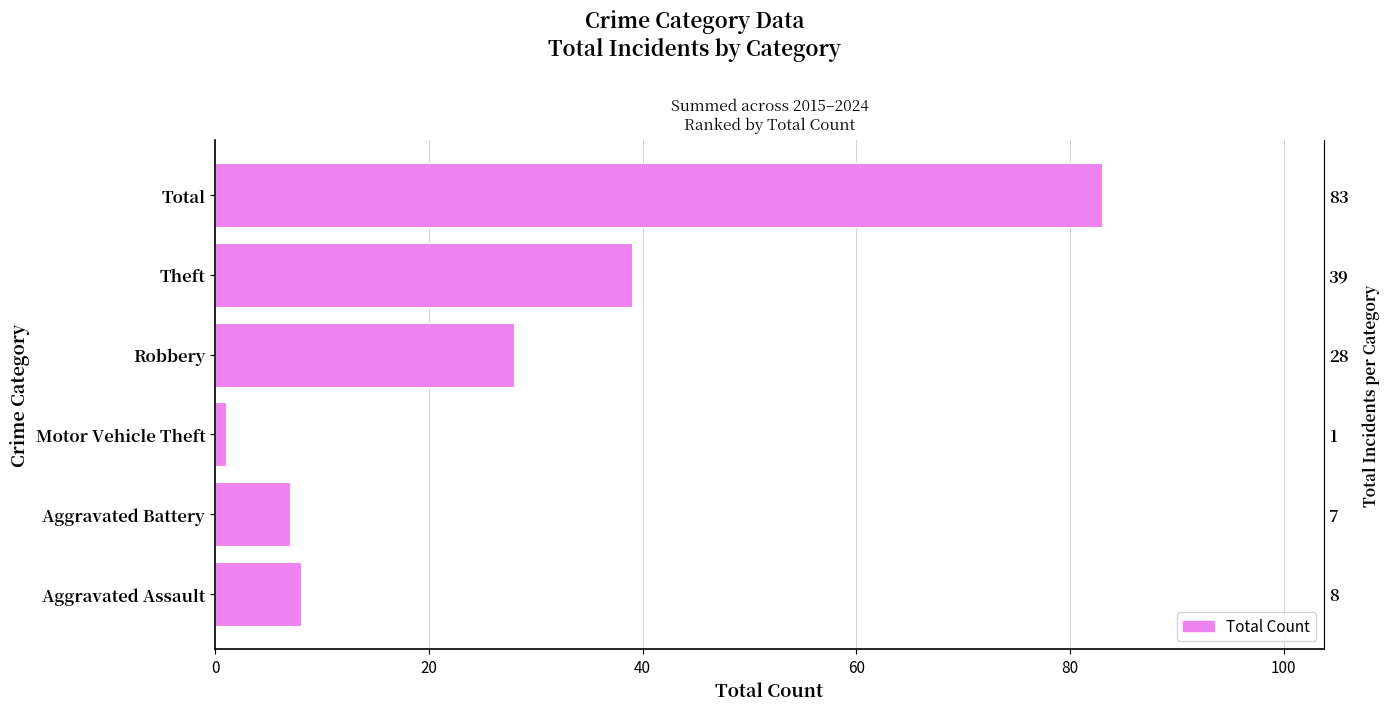

Reading left to right, list all the values displayed in this chart.

8	7	1	28	39	83